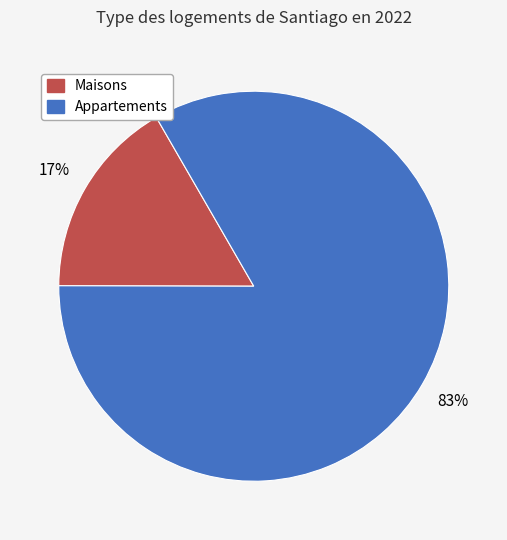

What percentage is the Appartements slice, to the nearest percent?

83%